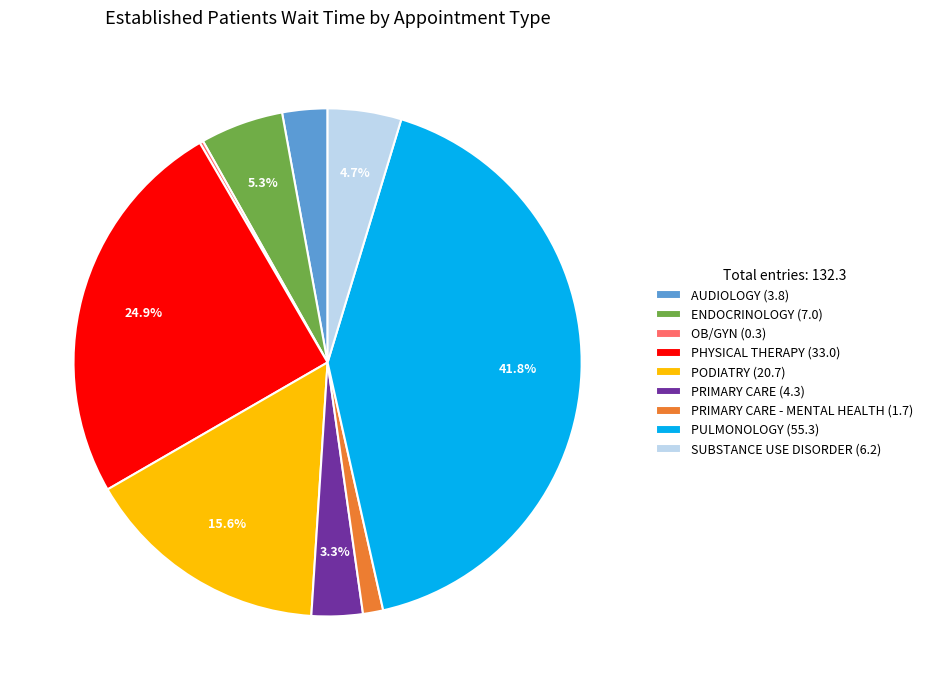

What percentage do PULMONOLOGY (55.3) and SUBSTANCE USE DISORDER (6.2) together represent?

46.5%